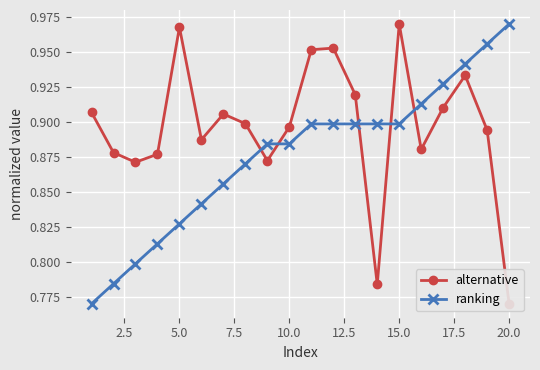

Which category has the highest value in the ranking series?

20.0